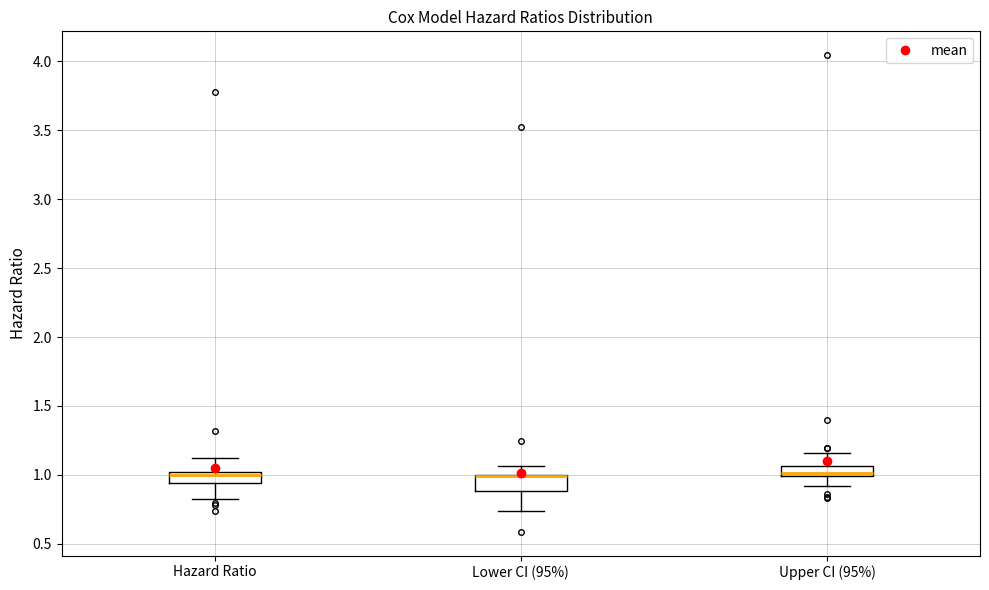

Reading left to right, transcribe this box plot: for each box, give where its median line is, the range the box spans, and where its two whiskers end, as read against the y-axis. The values are not printed on the chart, so give them approximately, as read against the axis.

Hazard Ratio: median 1.00 (just below the box's upper edge), box 0.95 to 1.00, whiskers 0.85 to 1.10
Lower CI (95%): median 1.00 (drawn on the box's upper edge), box 0.90 to 1.00, whiskers 0.75 to 1.05
Upper CI (95%): median 1.00 (just above the box's lower edge), box 1.00 to 1.05, whiskers 0.90 to 1.15